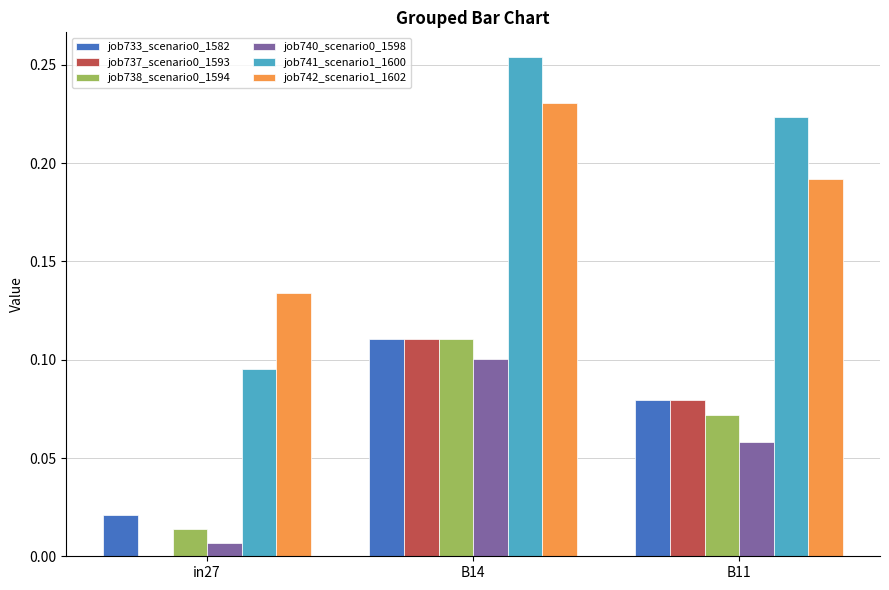

What is the total value across all series at B14?

0.9